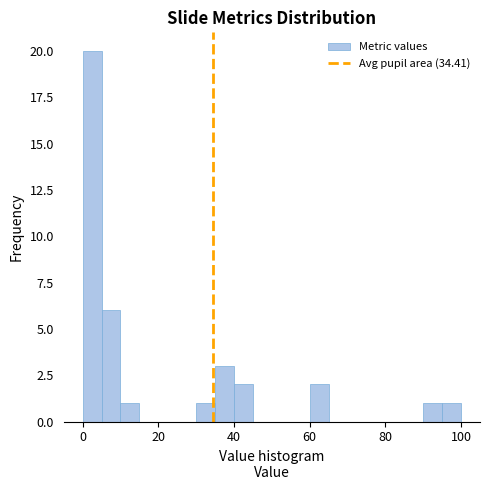

Around what value on the x-axis is the tallest bar? Give the approximate position of its centre, as read against the axis.

2